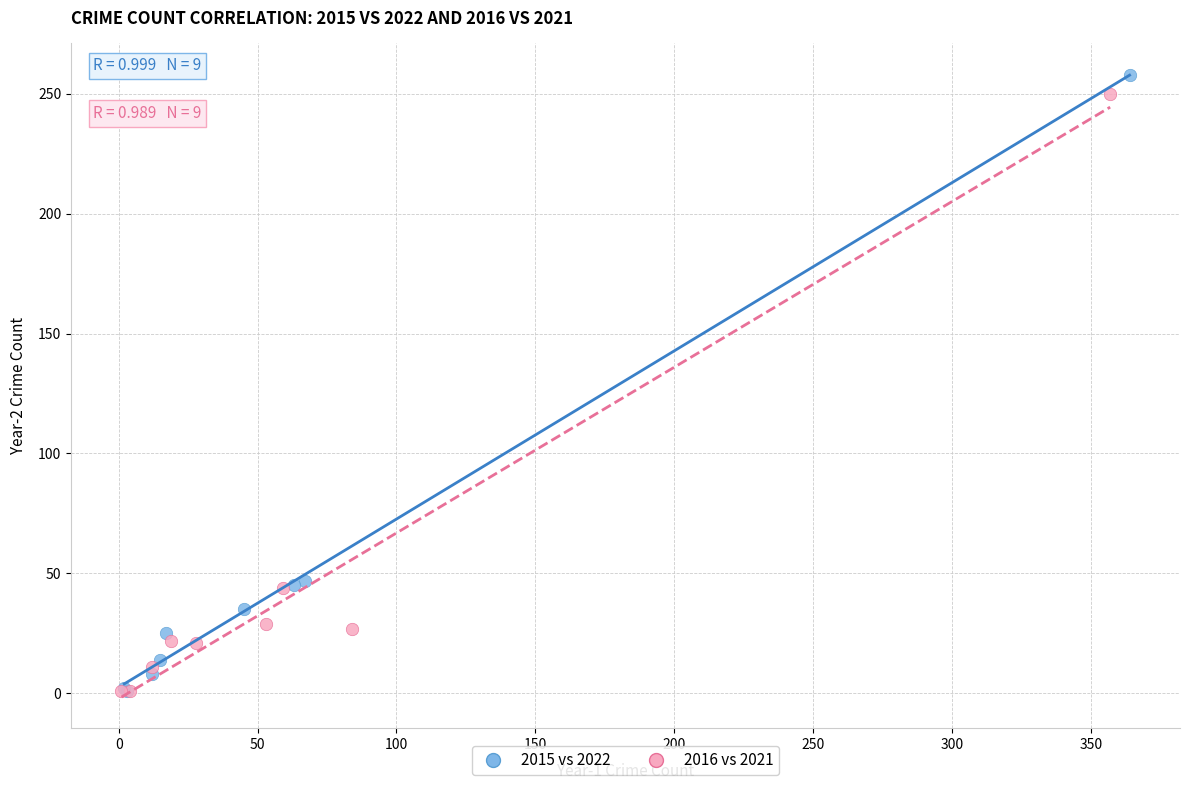

Which series reaches the maximum Y coordinate?

2015 vs 2022